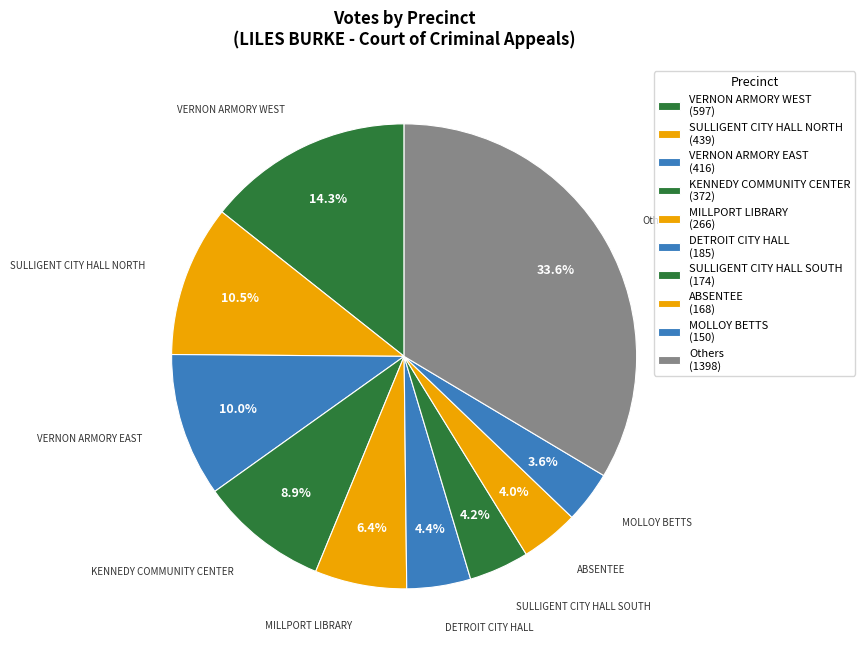

How many segments does this pie chart have?

10